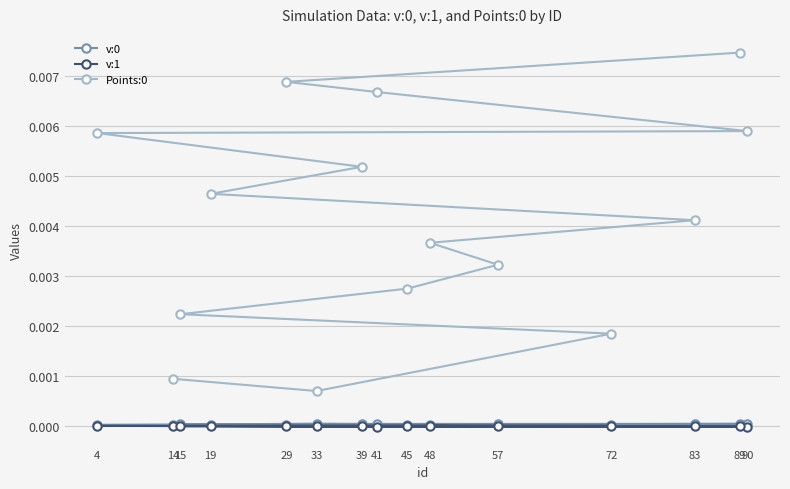

The value of Points:0 at 83 is 0.0. True or false?

False